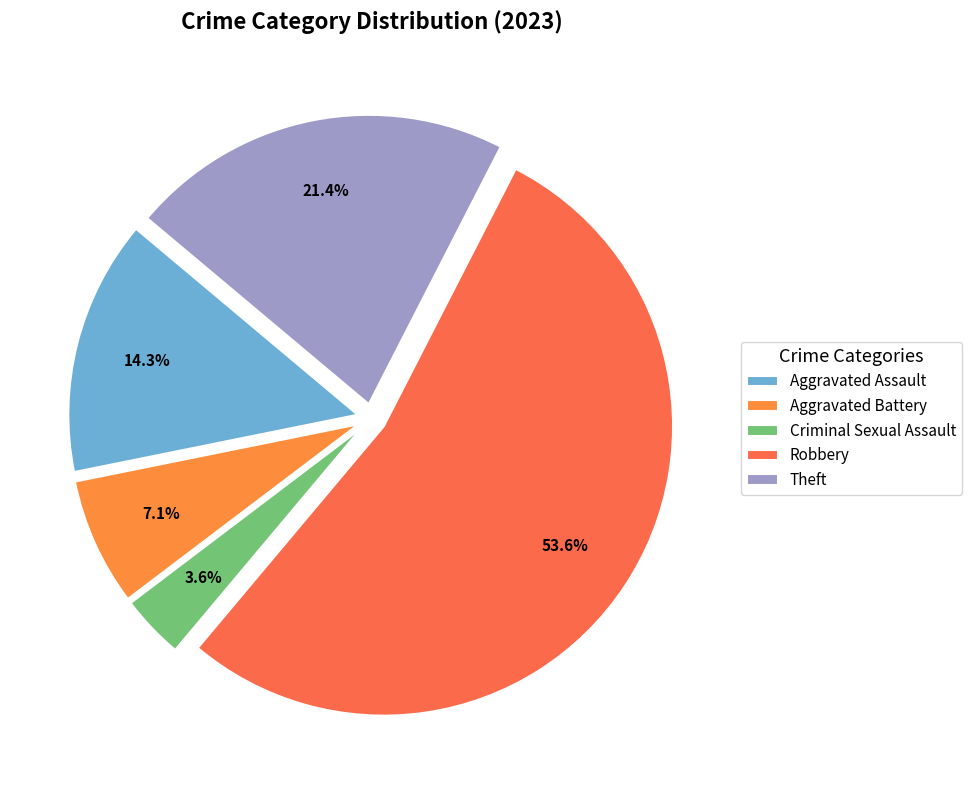

The Aggravated Battery slice represents 7% of the pie. True or false?

True